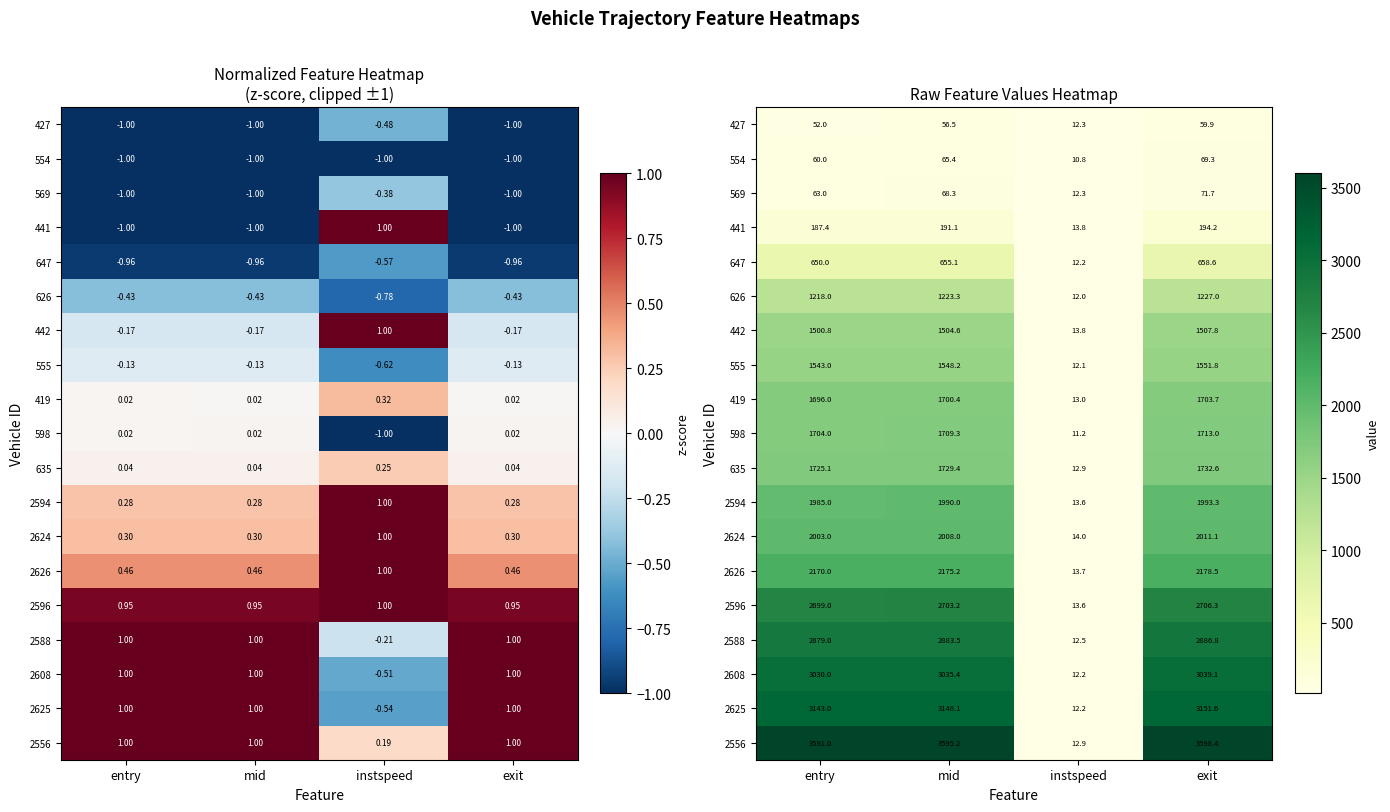

Which series changed the most between entry and mid?

2608